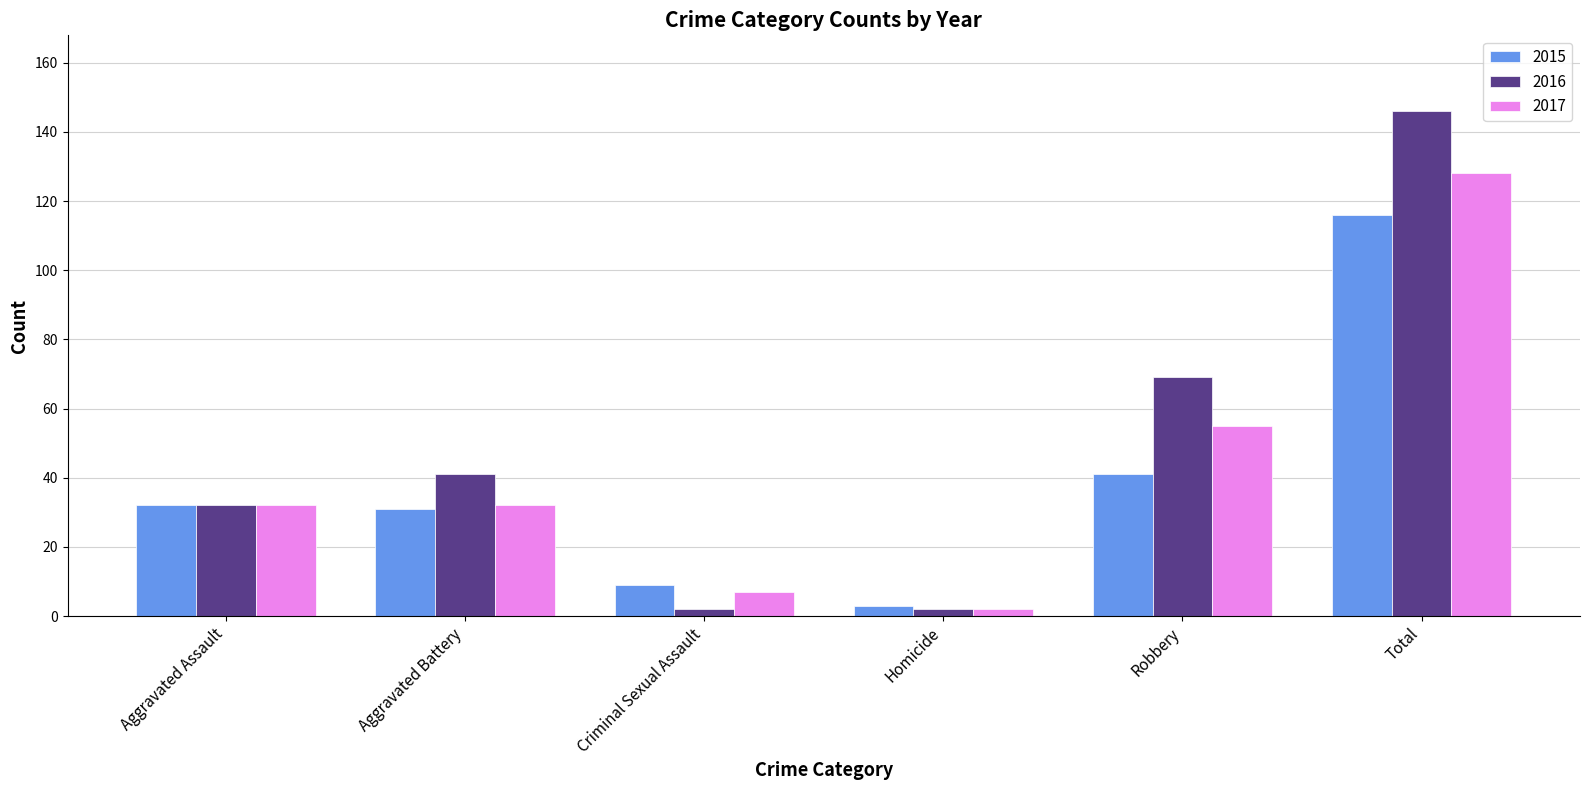

Which series has the widest spread of values?

2016